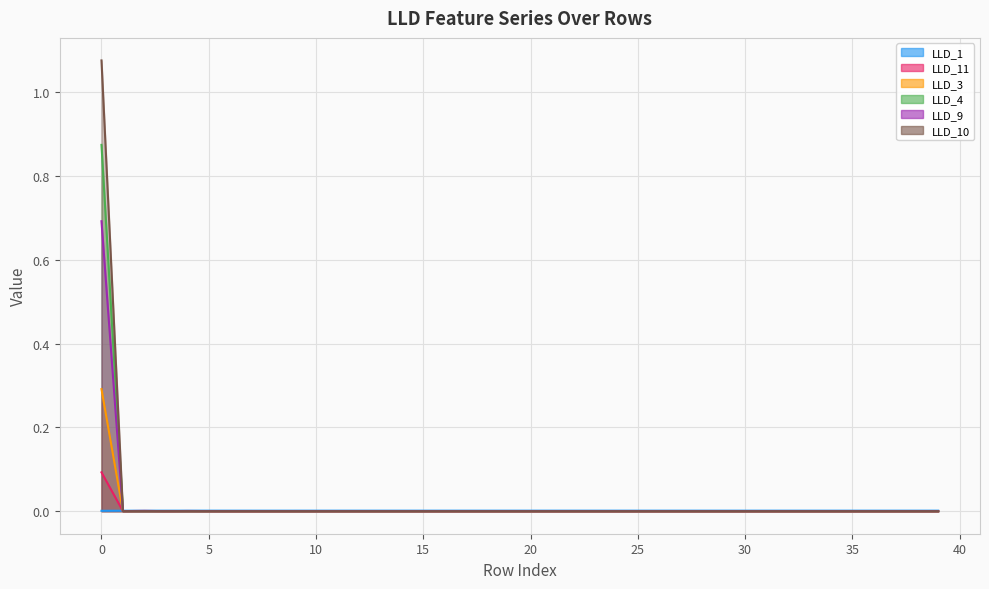

True or false: LLD_9 and LLD_3 cross at least once.

False